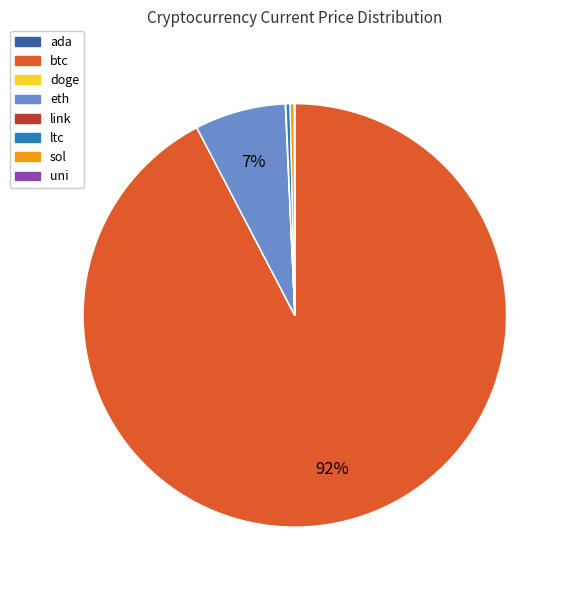

To the nearest percent, what portion does eth represent?

7%